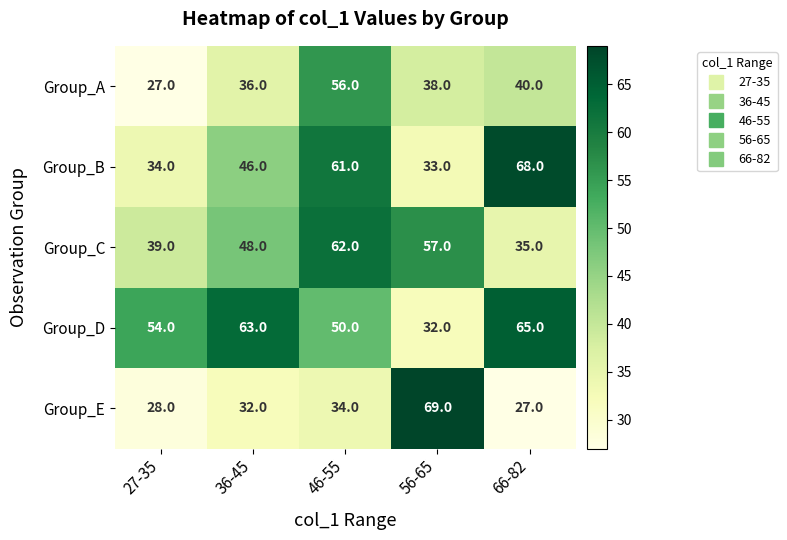

Which label corresponds to the largest value in the chart?

56-65